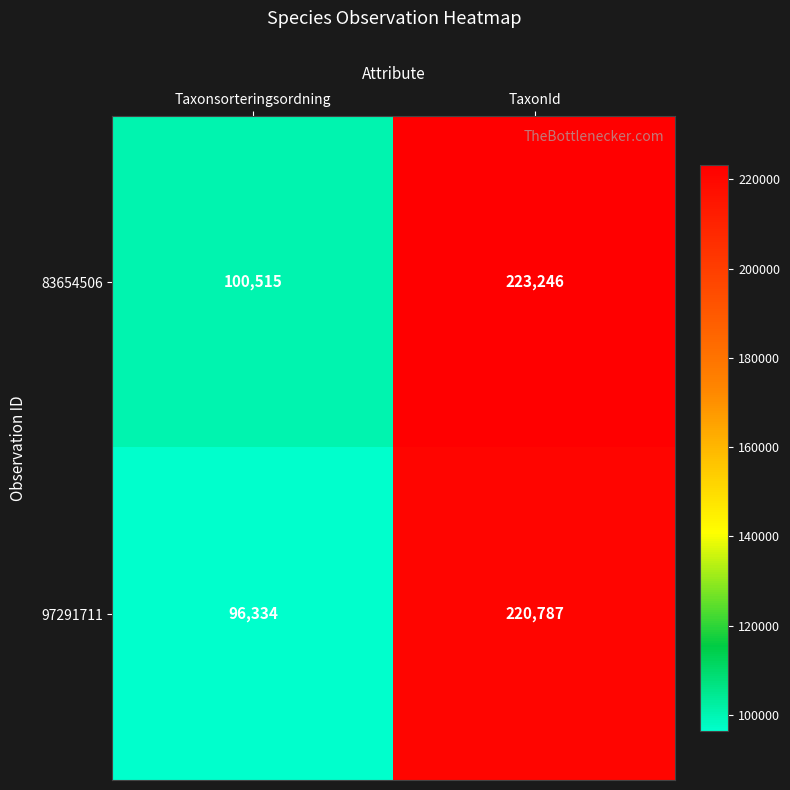

What is the sum of all 97291711 values?

317121